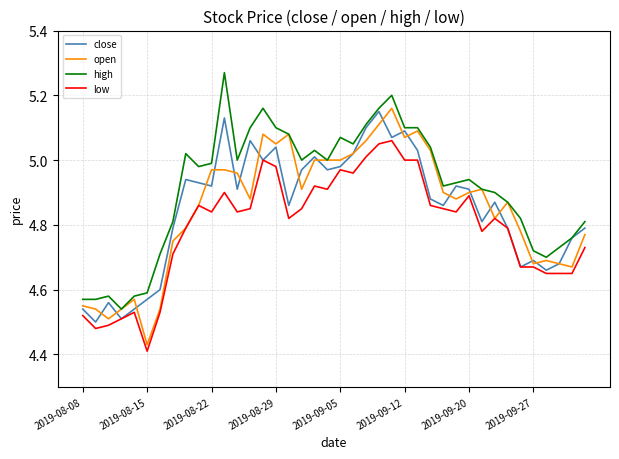

True or false: high and low cross at least once.

False